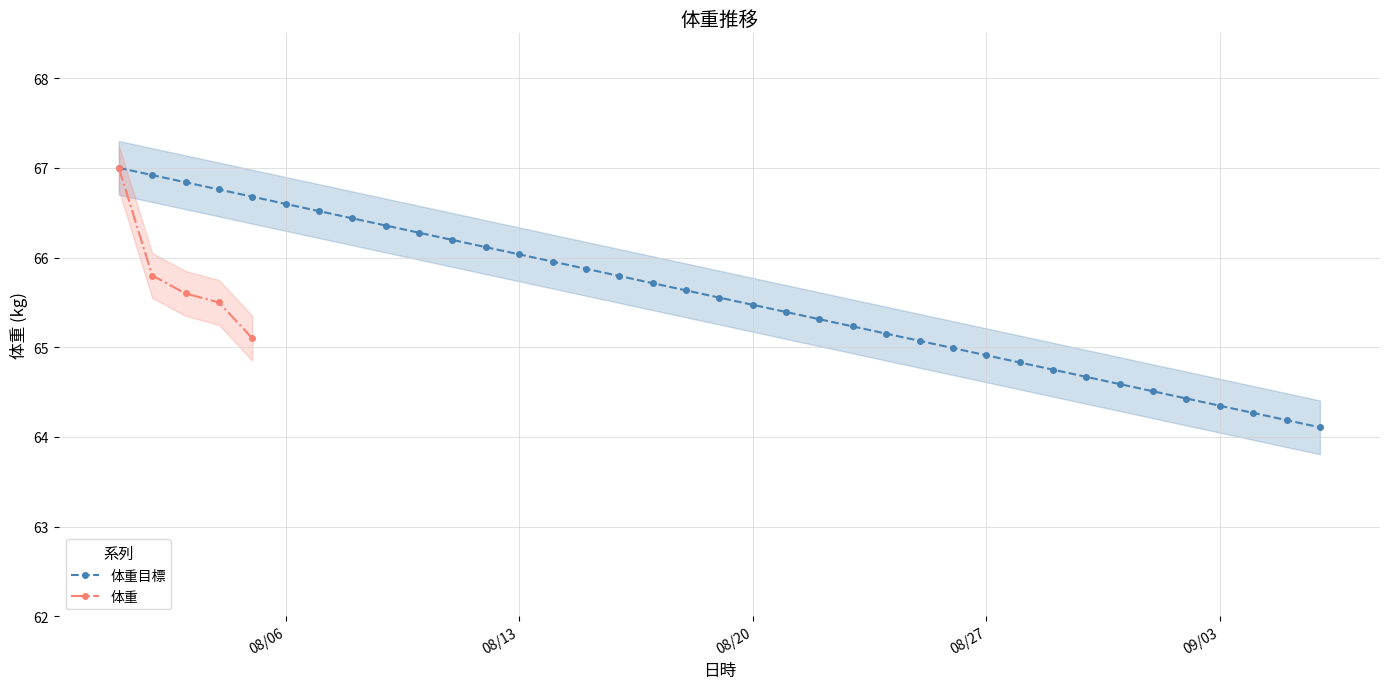

List the labels in order of value, smallest first.

2019-08-05, 2019-08-04, 2019-08-03, 2019-08-02, 2019-08-01